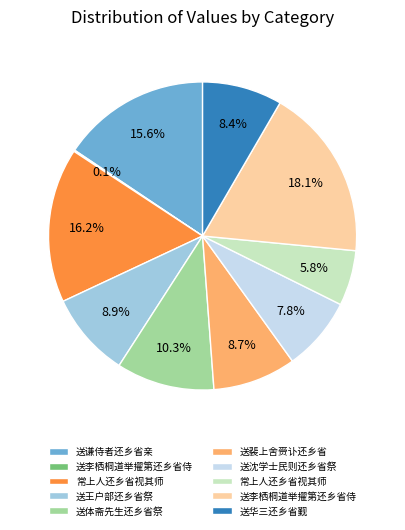

To the nearest percent, what is the difference between the largest and smallest slice percentages?

18%